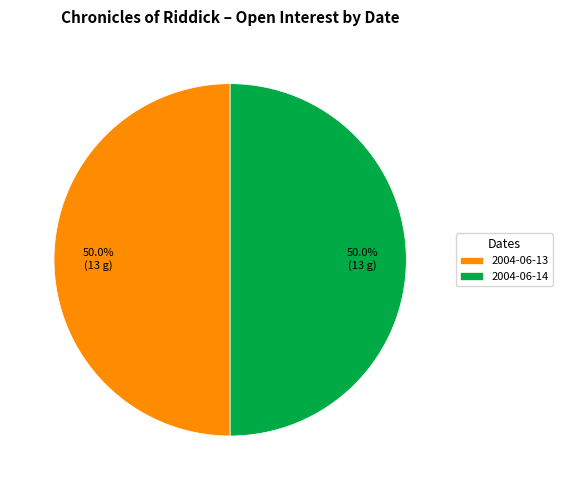

Combined, do 2004-06-13 and 2004-06-14 account for over 50%?

Yes